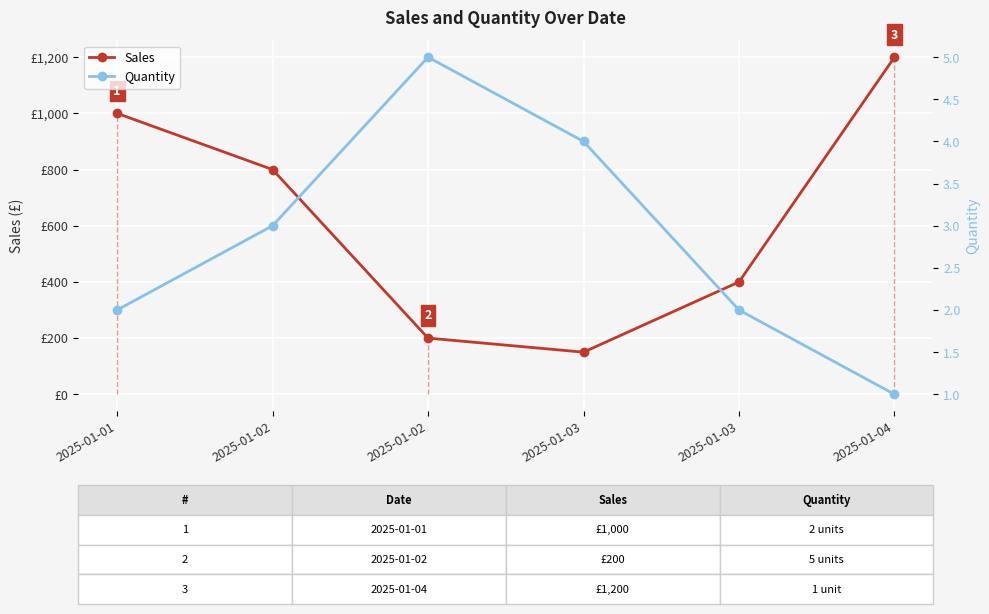

What is the value of the Sales point at the 2nd from the left?

800